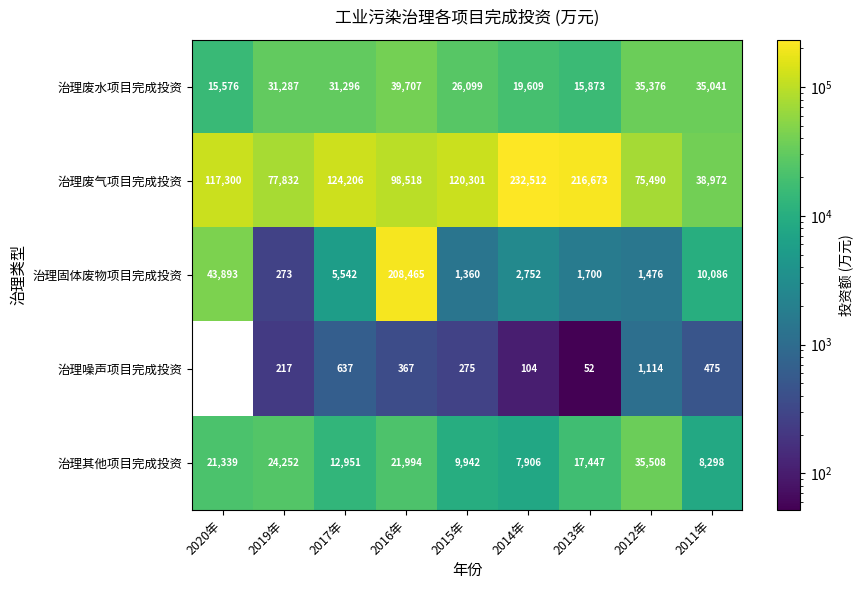

What is the minimum value shown in the chart?

52.0